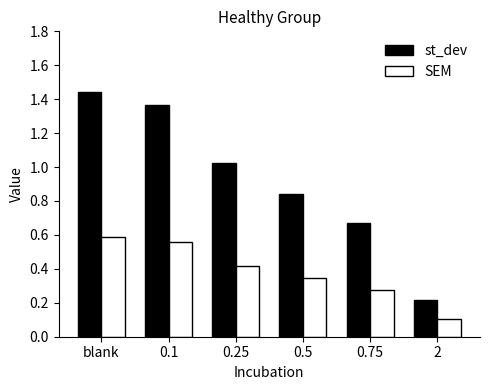

Rank the categories by SEM value from lowest to highest.

2, 0.75, 0.5, 0.25, 0.1, blank